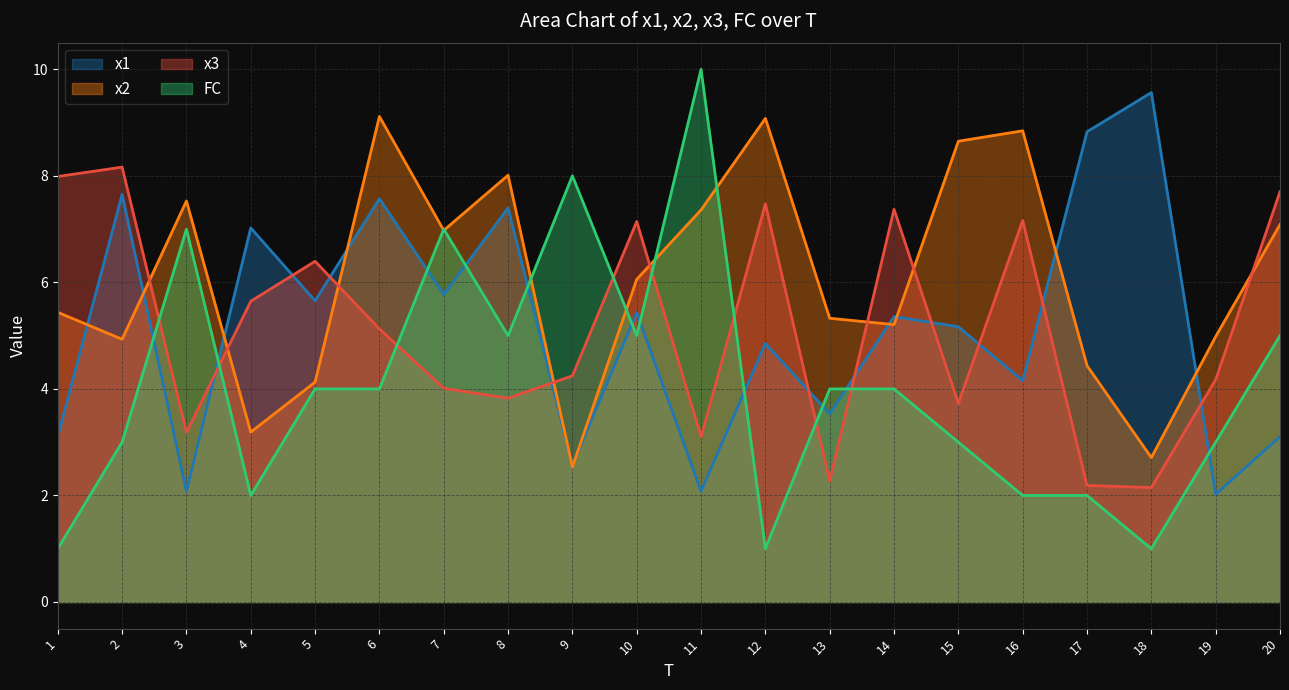

Where is x2 nearest to the value 5?

19